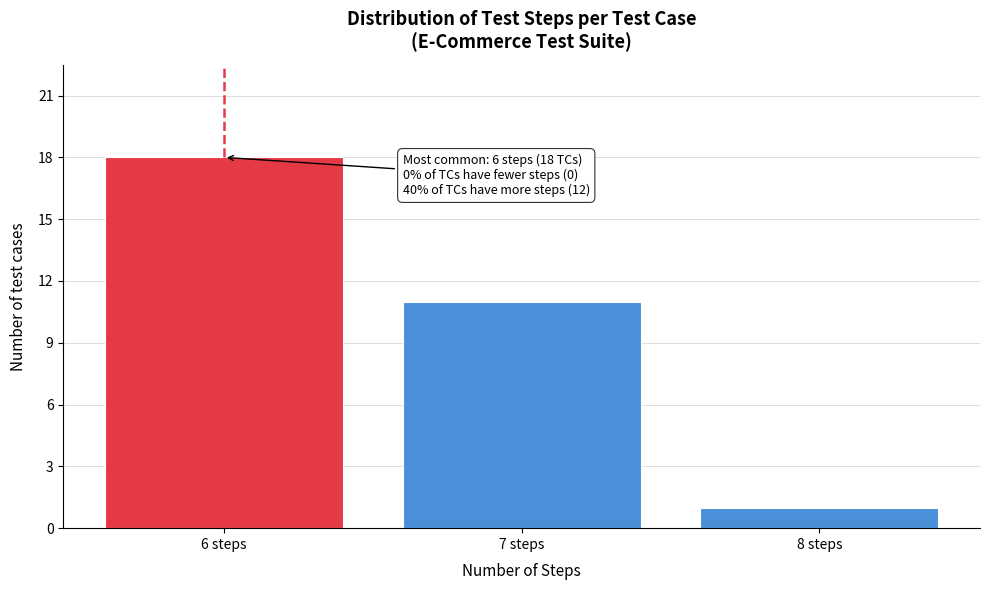

Over which range of the x-axis is the bar tallest?

5.5 to 6.5